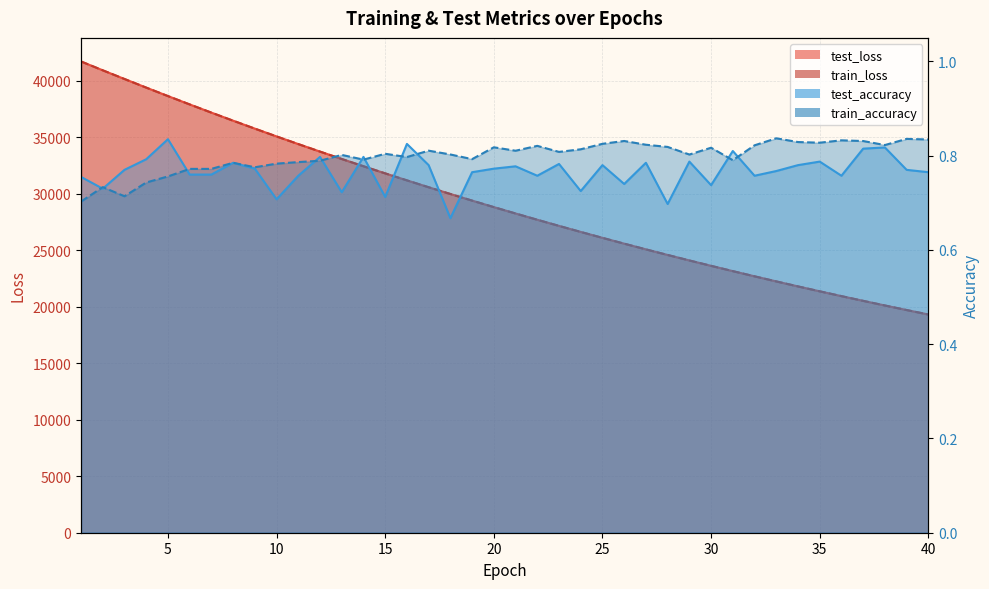

Does the chart display data point markers on the line(s)?

No